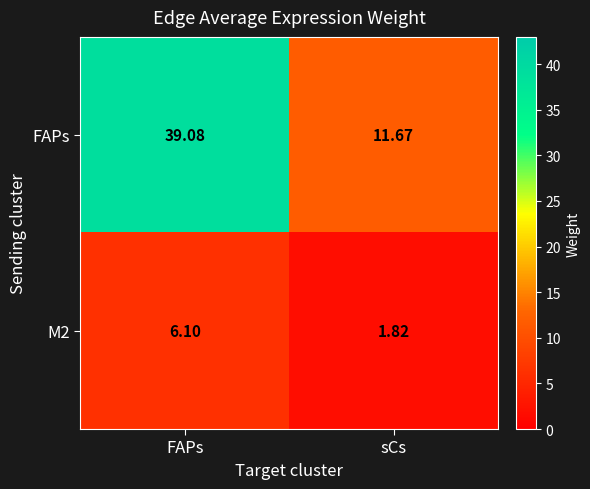

Which series has the largest range (max minus min)?

FAPs